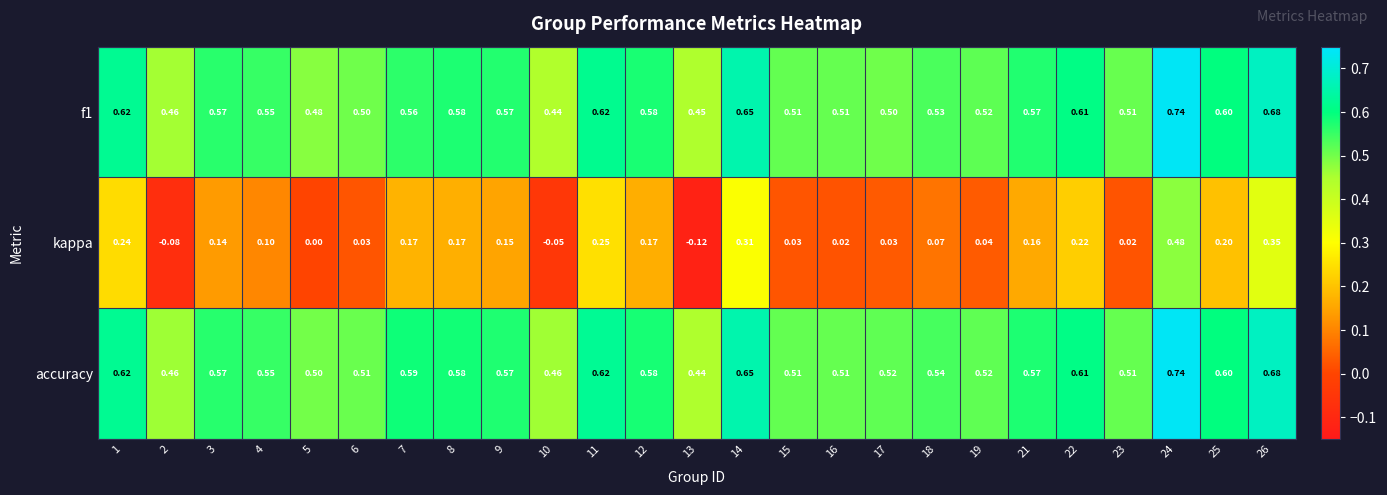

Which series changed the most between 1 and 5?

kappa